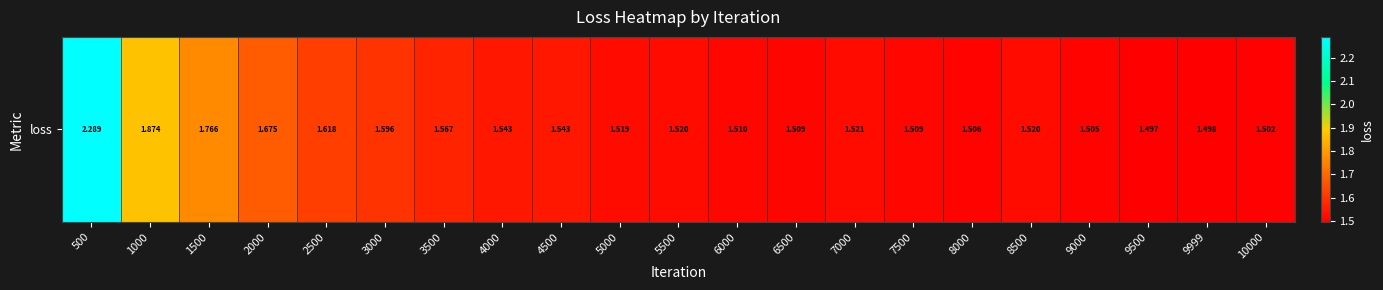

Reading right to left, list all the values displayed in this chart.

10000=1.5	9999=1.5	9500=1.5	9000=1.5	8500=1.5	8000=1.5	7500=1.5	7000=1.5	6500=1.5	6000=1.5	5500=1.5	5000=1.5	4500=1.5	4000=1.5	3500=1.6	3000=1.6	2500=1.6	2000=1.7	1500=1.8	1000=1.9	500=2.3